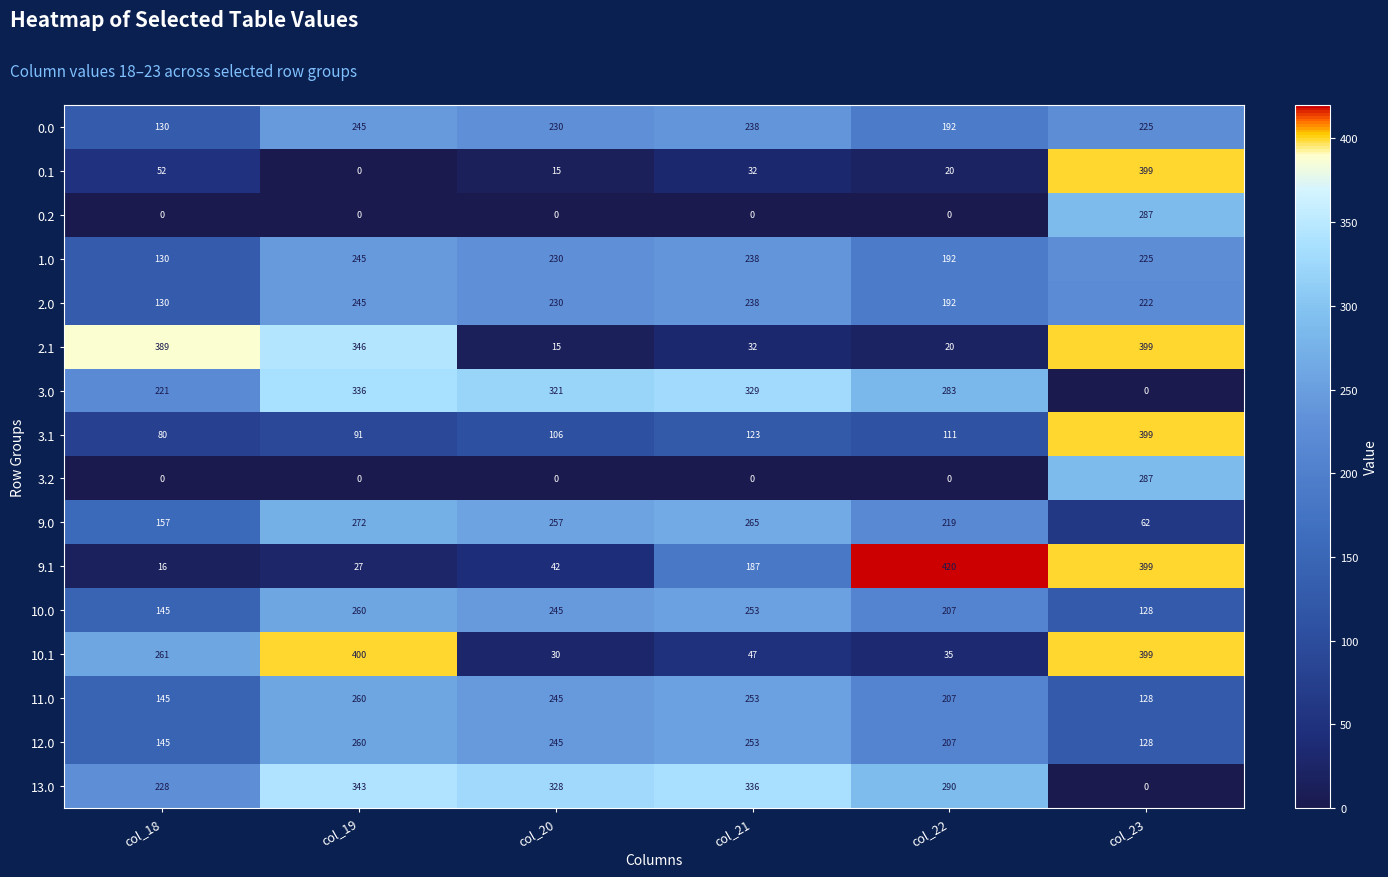

The 9.0 series shows 157 at col_18. True or false?

True